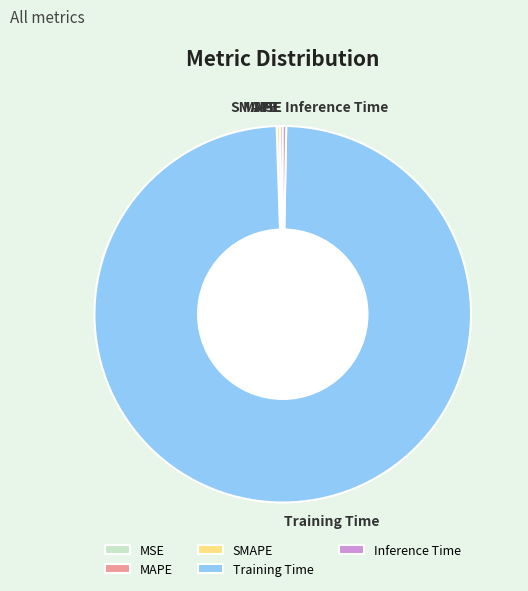

Which category accounts for the majority?

Training Time